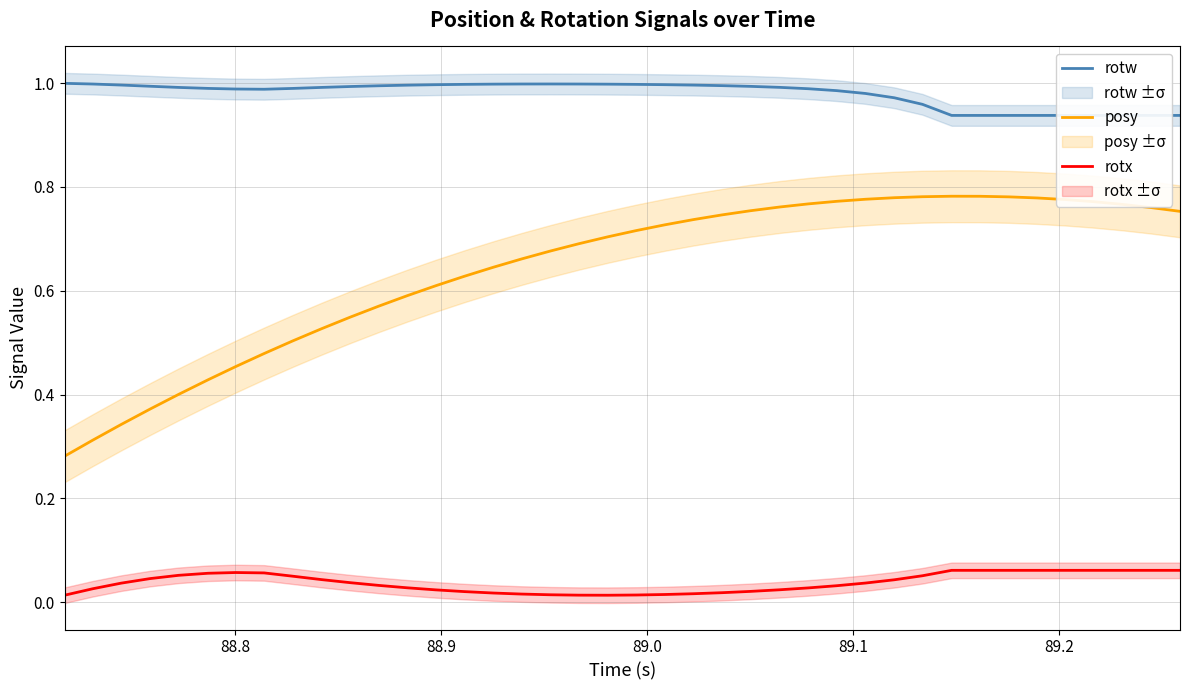

True or false: rotx and posy intersect in this chart.

False